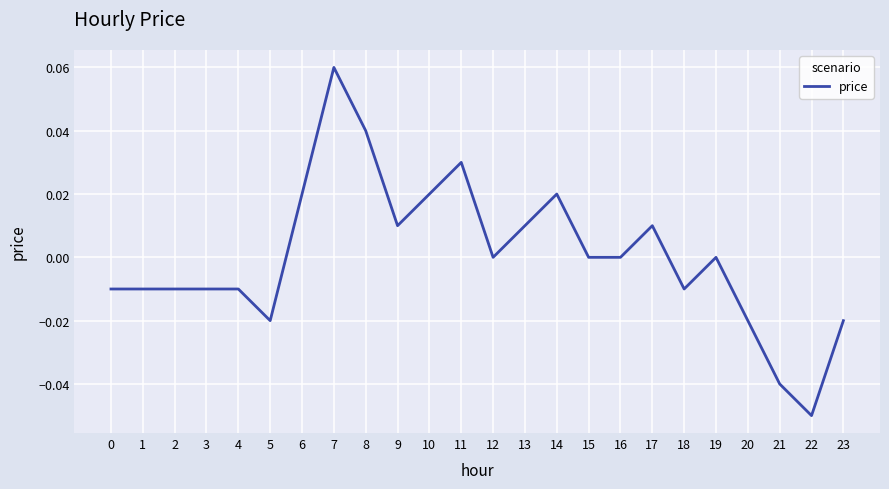

At which category does the chart reach its peak across all series?

7